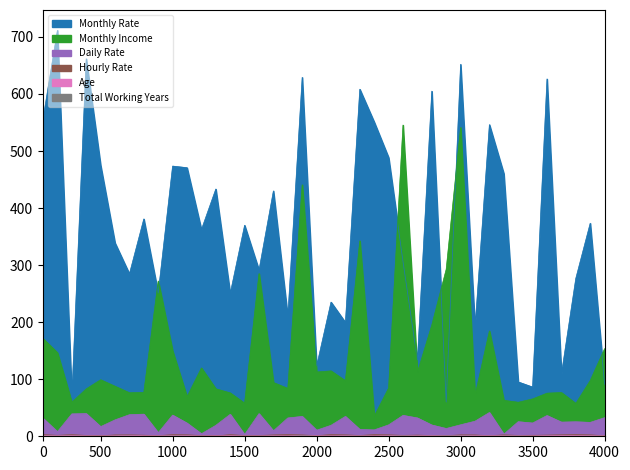

Is it true that Monthly Rate equals 39.3 at 47?

False